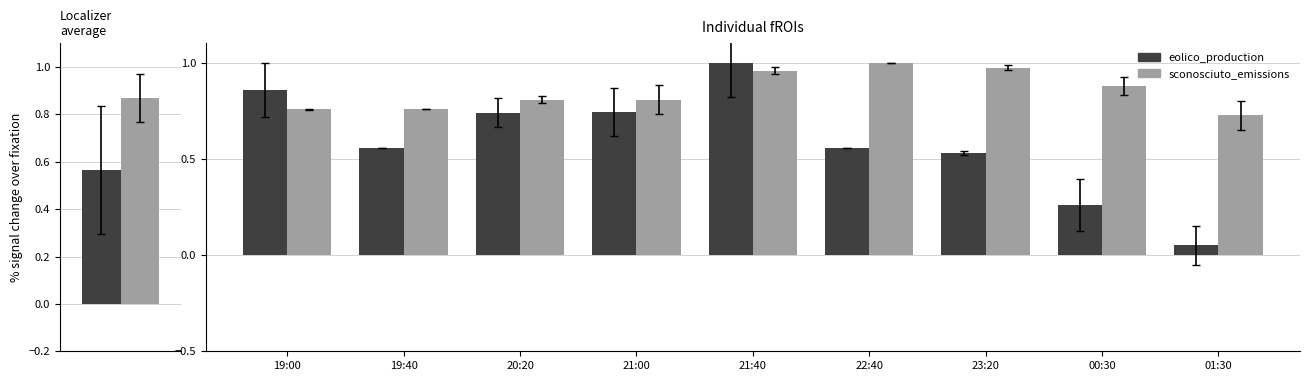

Are the bars horizontal?

No